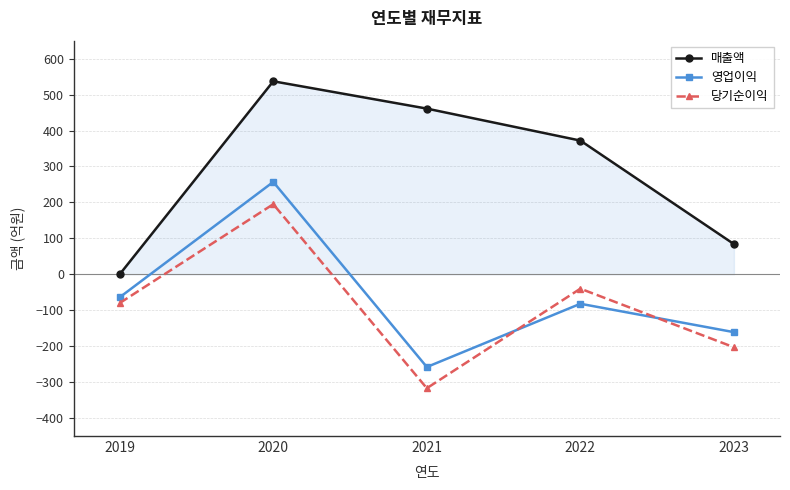

At which label does 매출액 reach its peak?

2020